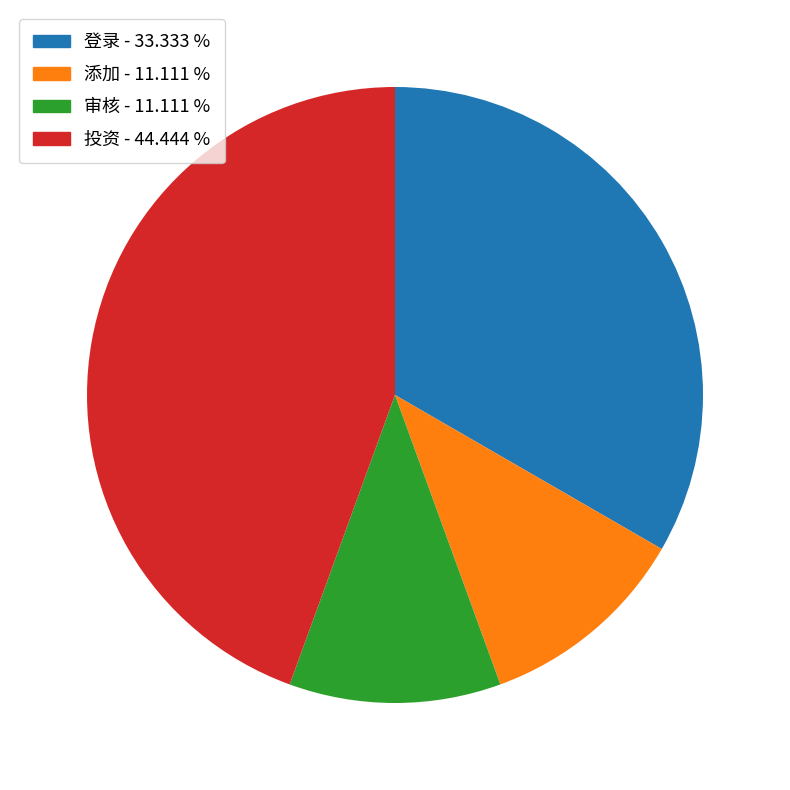

What is the ratio of the value at 添加 to the value at 审核?

1.0